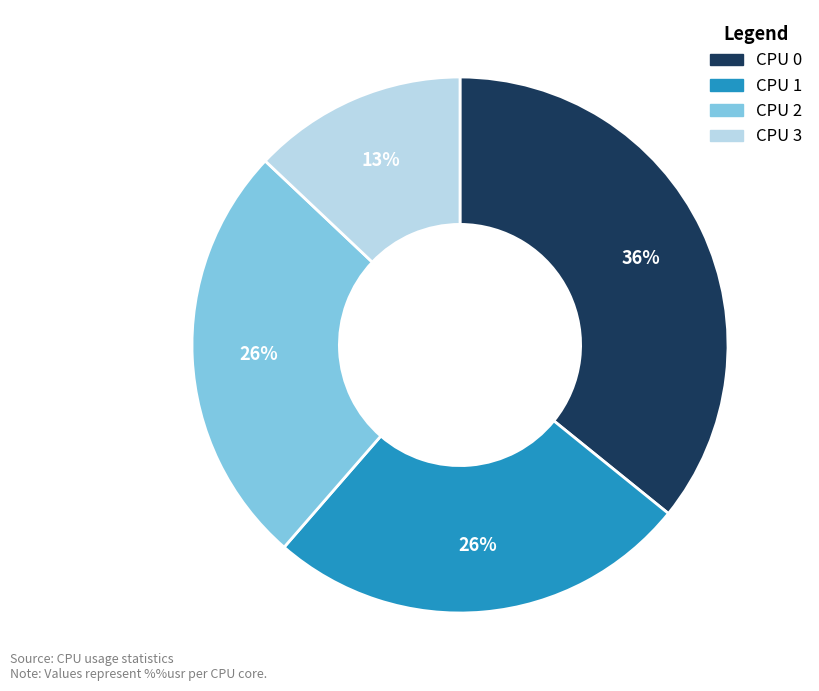

What percentage is the CPU 2 slice, to the nearest percent?

26%